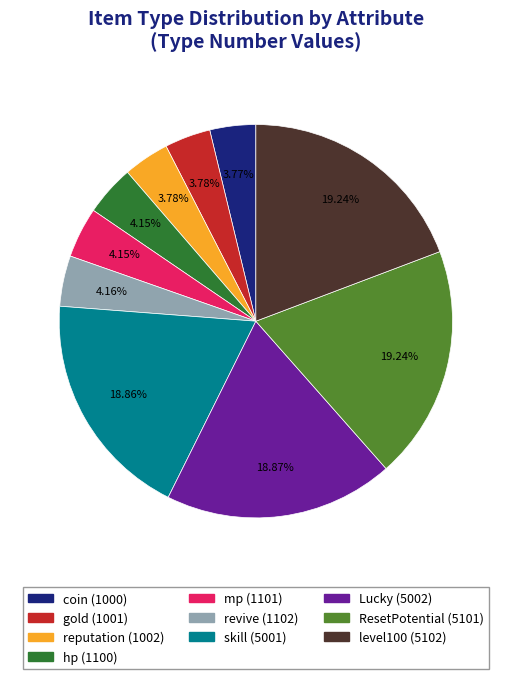

Count the number of slices in the pie.

10